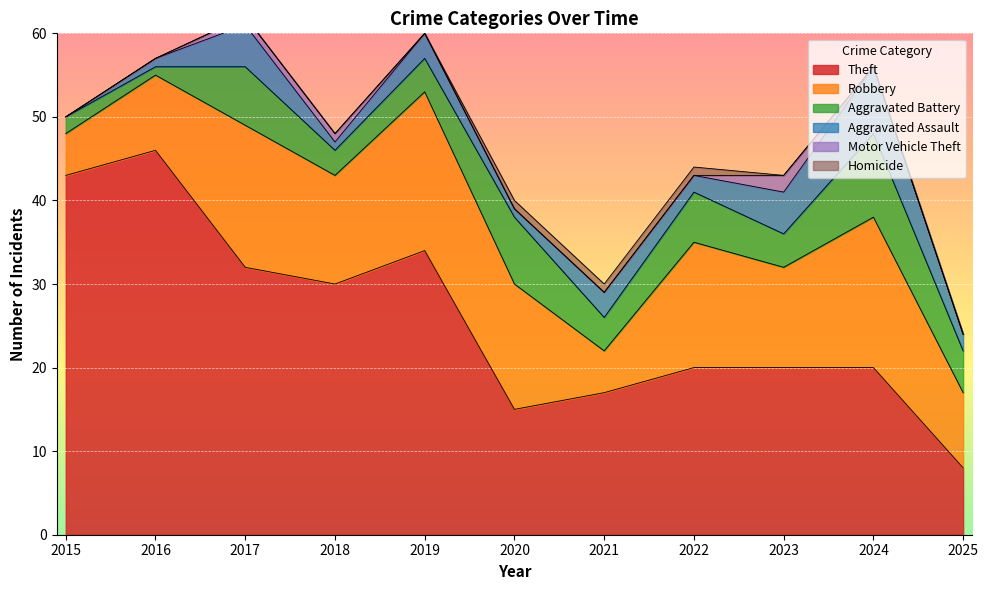

What are all the series names shown in the legend?

Theft, Robbery, Aggravated Battery, Aggravated Assault, Motor Vehicle Theft, Homicide